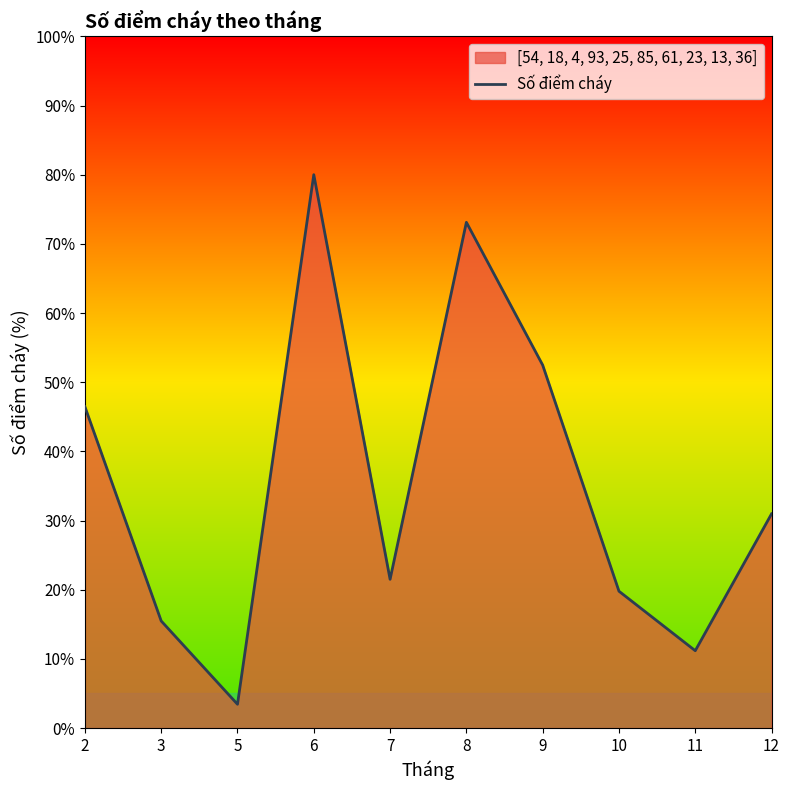

What is the approximate value at 2?

46.5